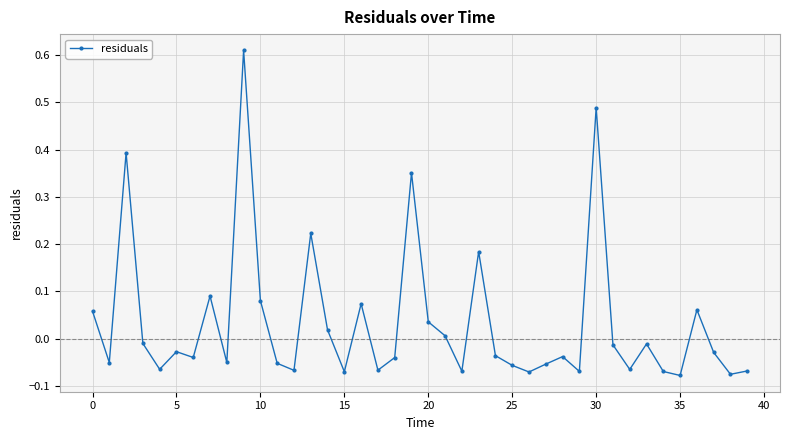

True or false: there are more than 2 points higher than both neighbors.

True